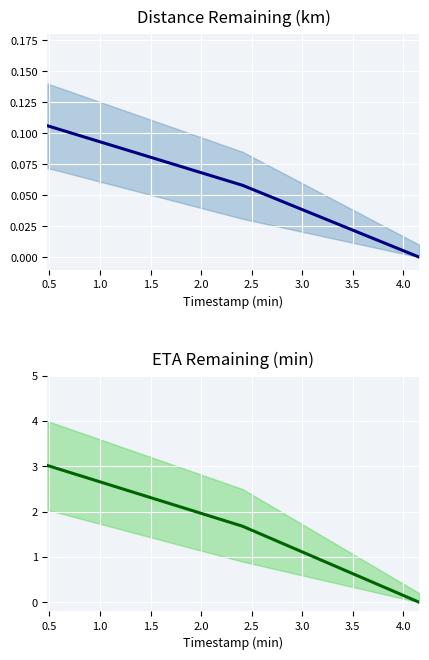

Which series has the largest total across all categories?

eta_remaining_minutes